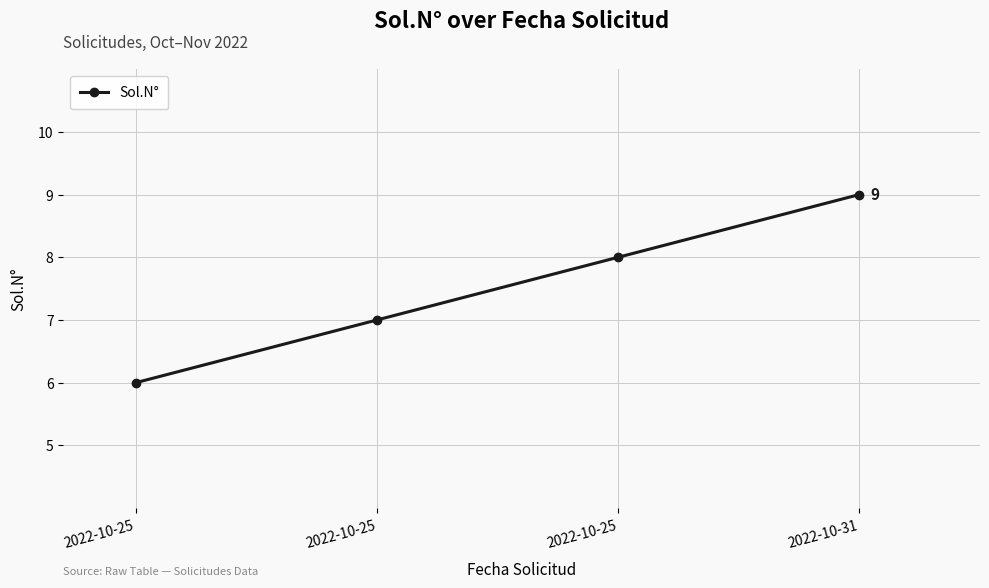

Rank the categories by value from lowest to highest.

2022-10-25, 2022-10-25, 2022-10-25, 2022-10-31